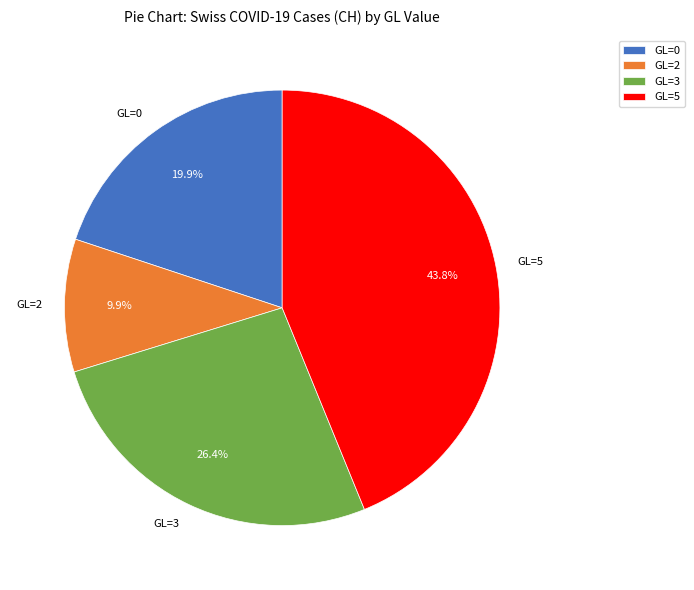

Which category has the smallest portion of the pie?

GL=2